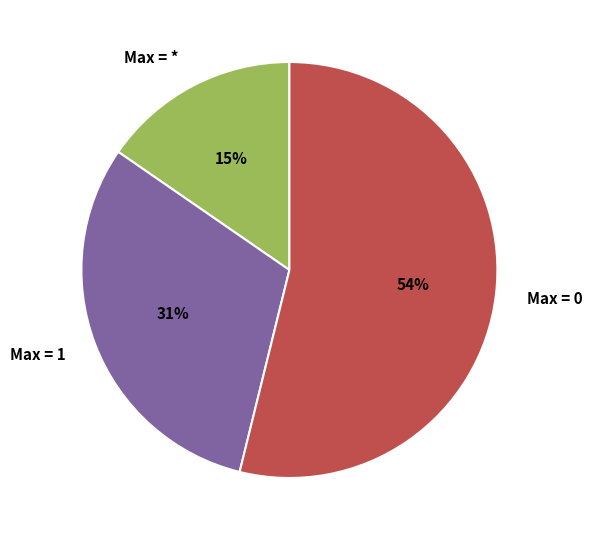

True or false: Max = 0 accounts for 54% of the total.

True